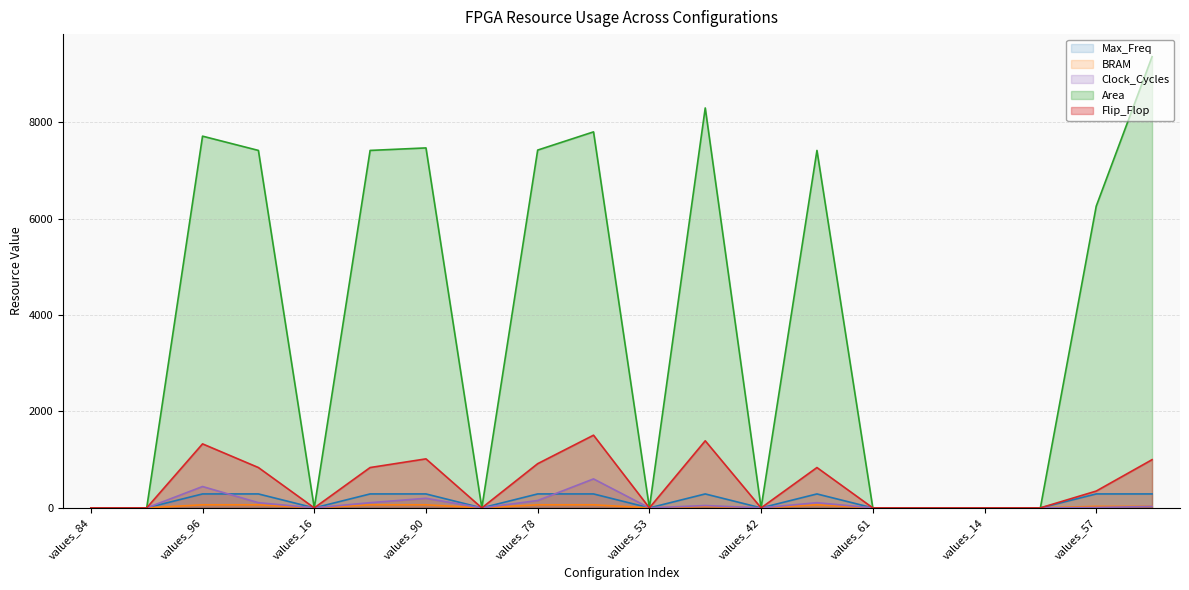

True or false: Max_Freq and BRAM cross at least once.

False